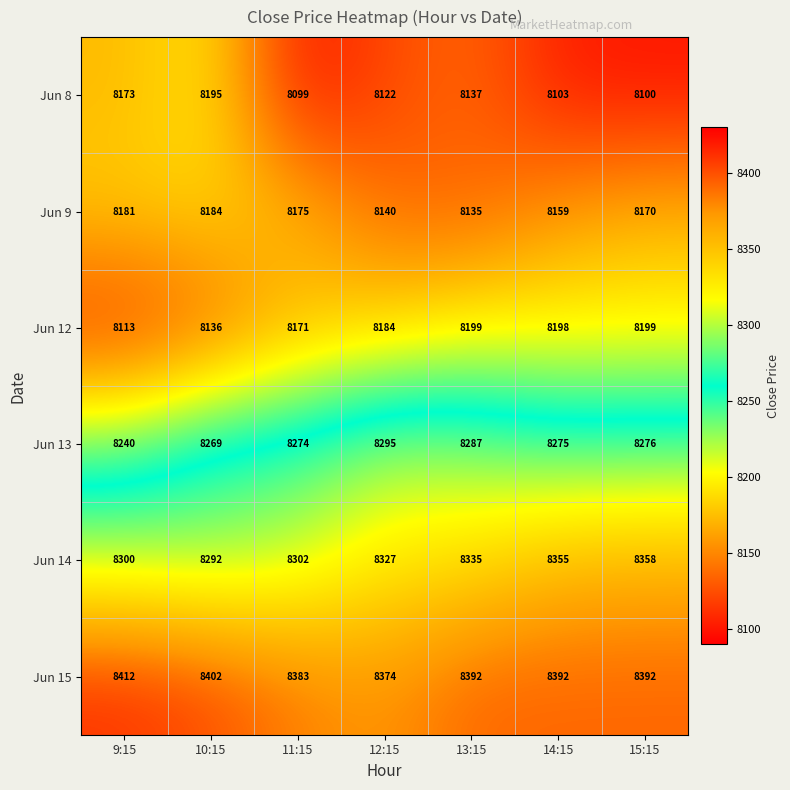

How many data points does each series have?

7